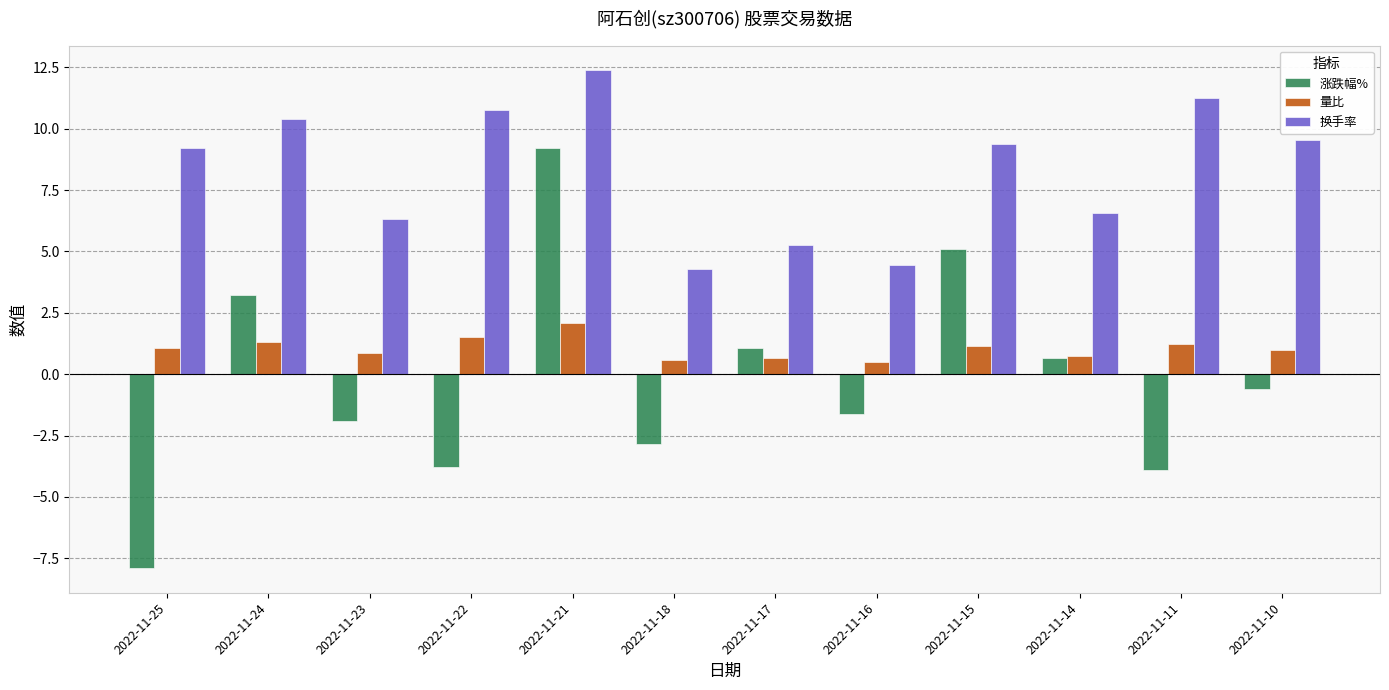

What is the average value of the 涨跌幅% series?

-0.3